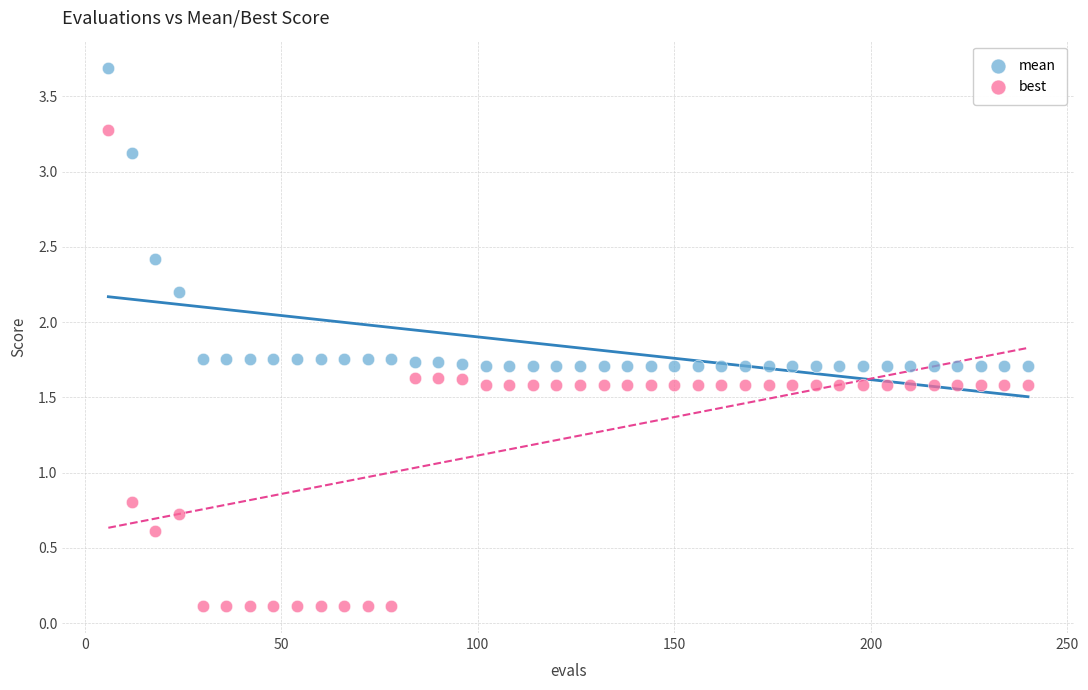

Which series contains the highest Y value?

mean